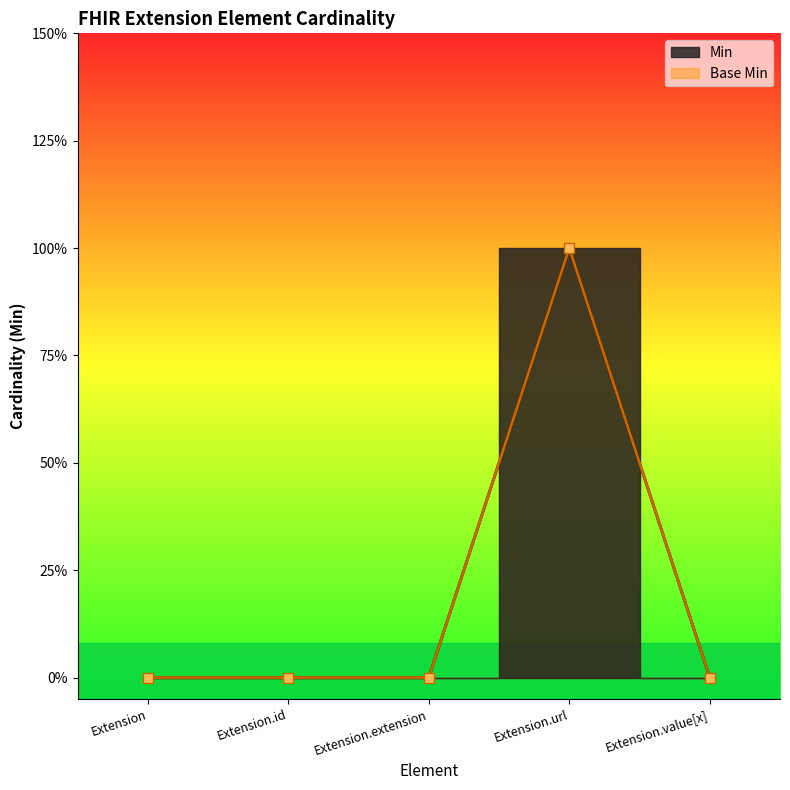

Which series has the largest range (max minus min)?

Min